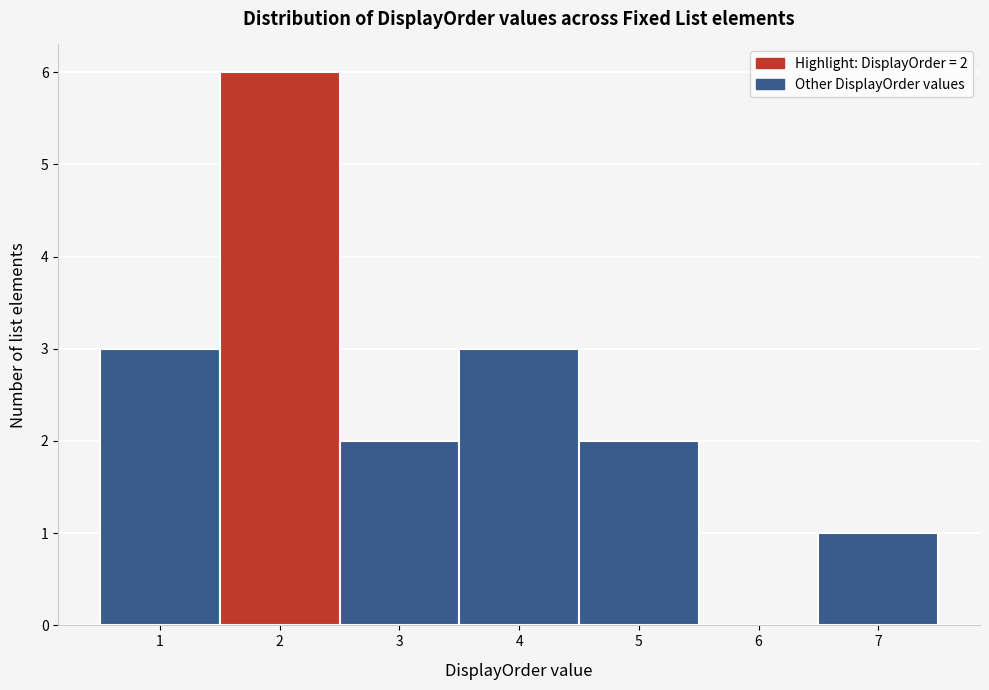

Reading left to right, extract all data points from this chart.

1=3	2=6	3=2	4=3	5=2	6=0	7=1